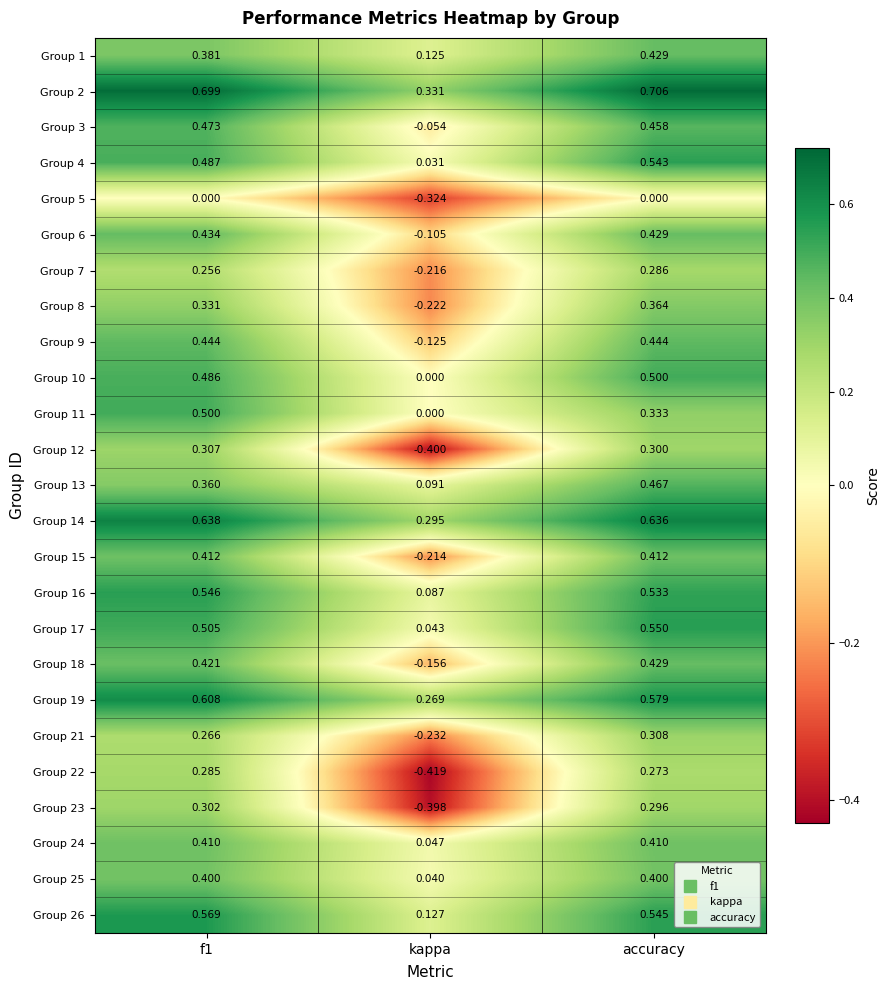

What is the smallest value displayed?

-0.4